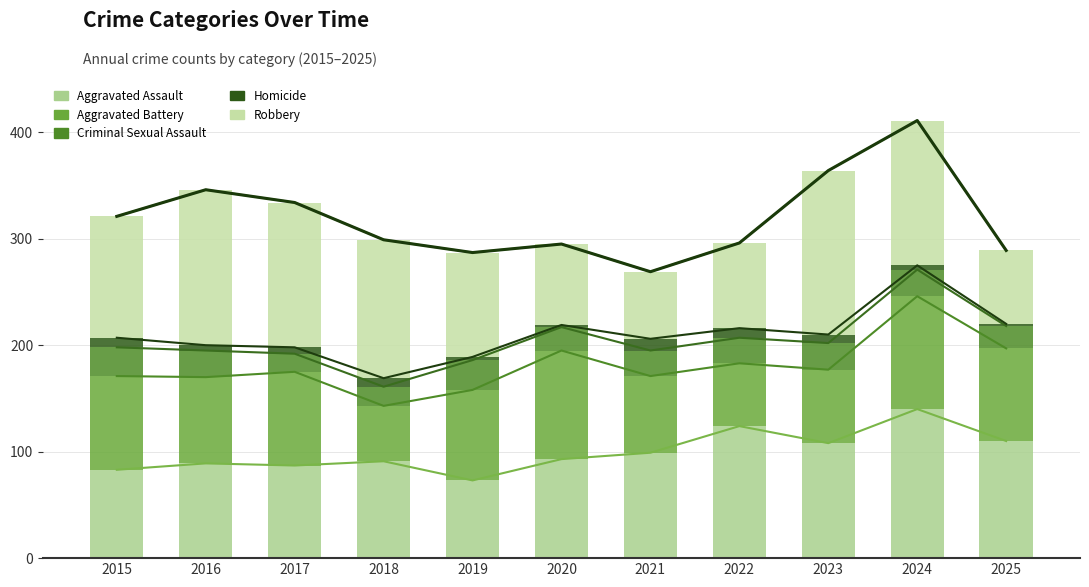

The value of Aggravated Battery at 2019 is 20. True or false?

False